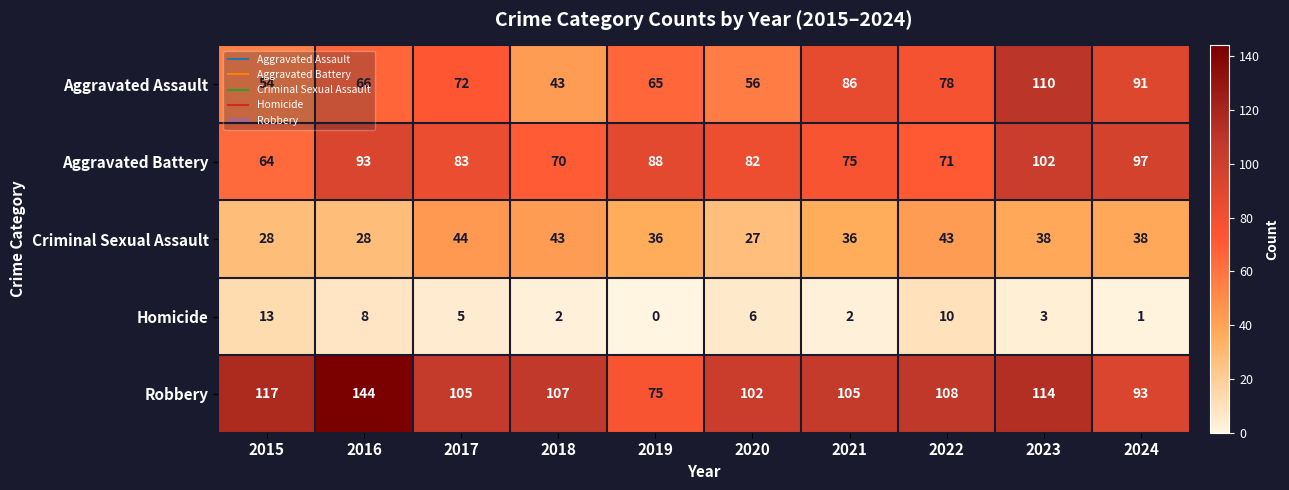

How many data points does each series have?

10